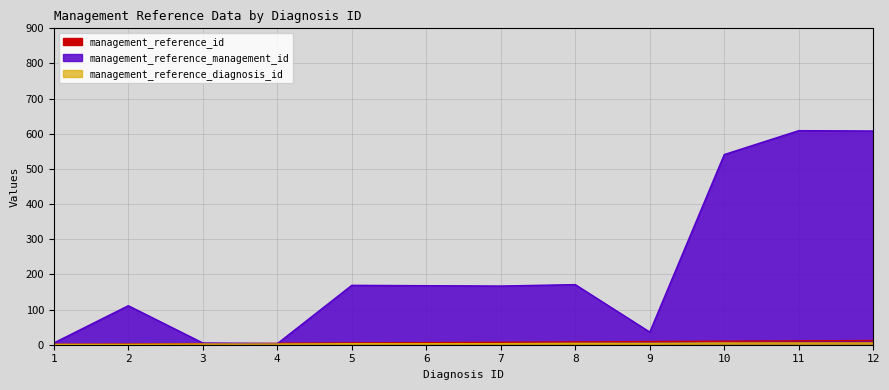

Which category has the lowest value in the management_reference_management_id series?

4